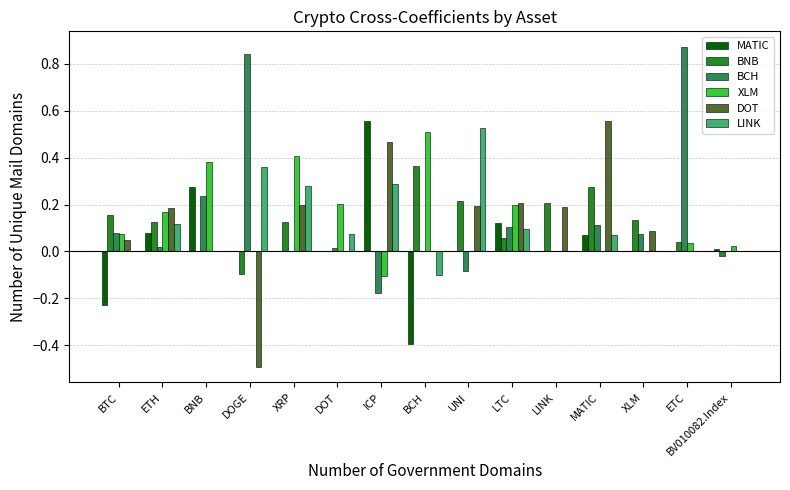

Is it true that LINK equals 0.2 at BNB?

False